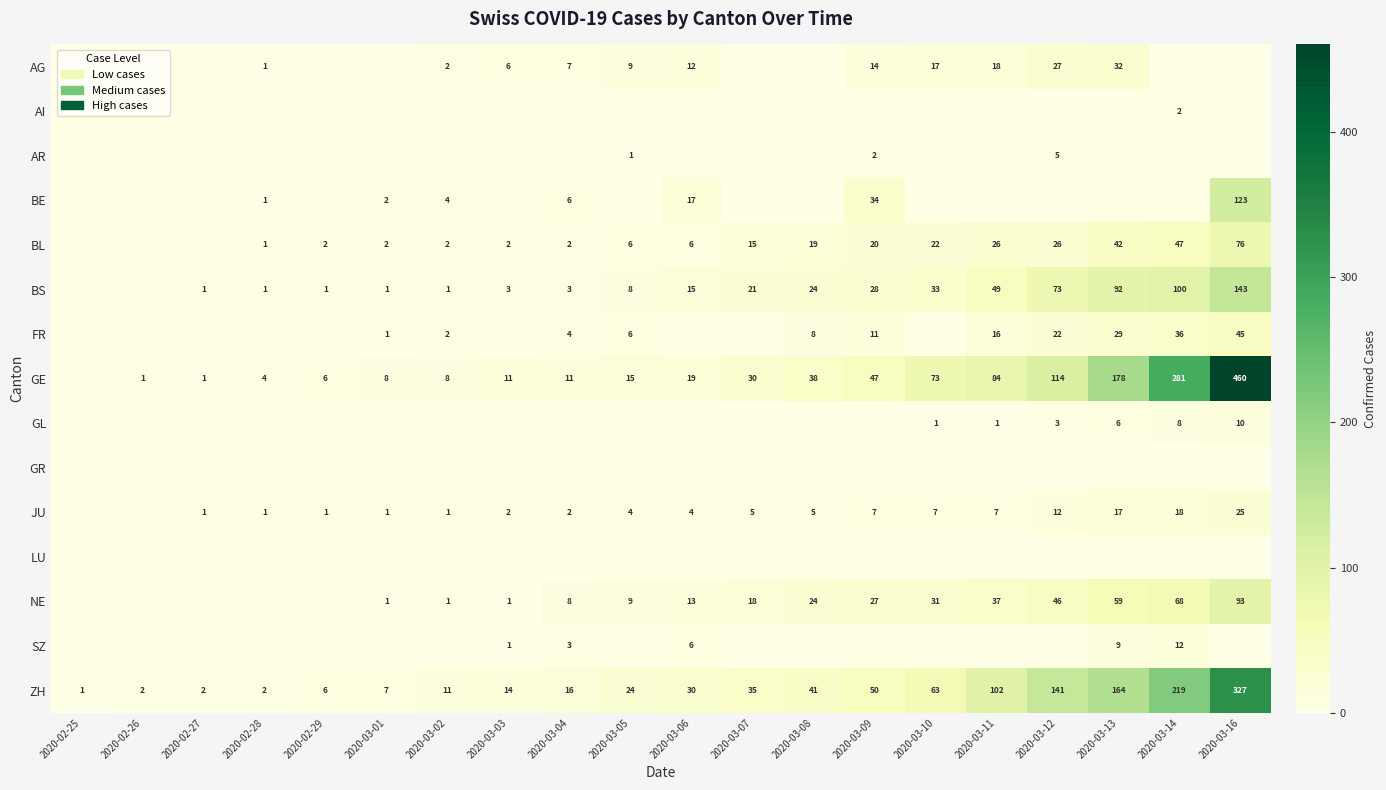

The ZH series shows 3 at 2020-02-28. True or false?

False